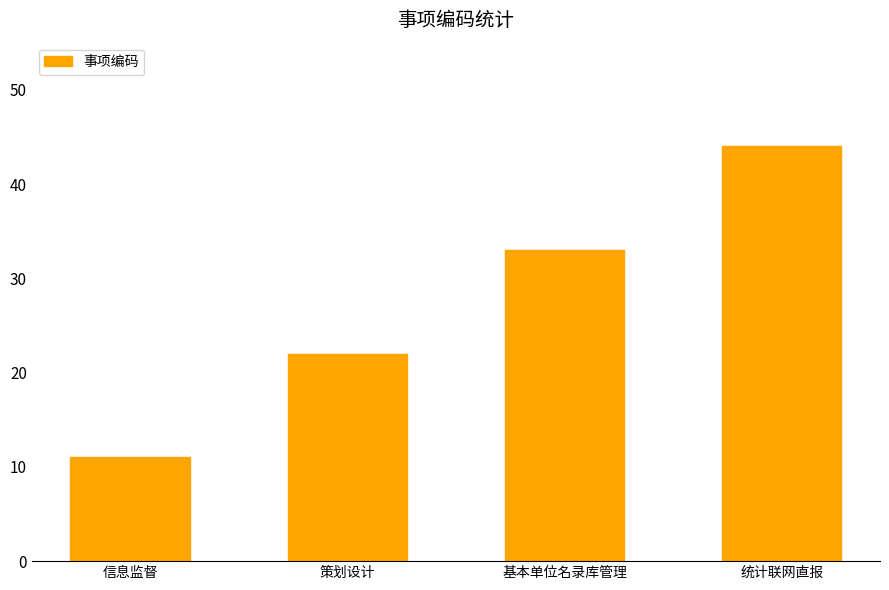

Does the chart contain any negative values?

No